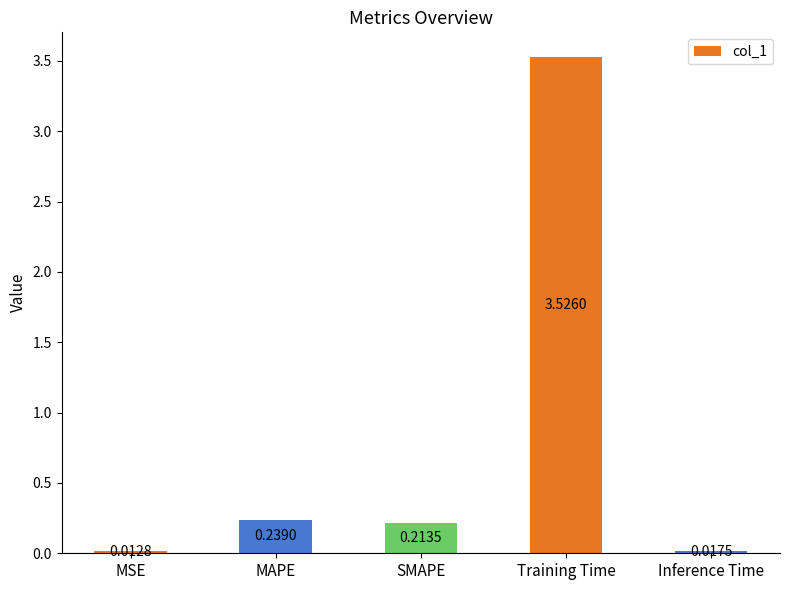

At which label is the value closest to 1?

MAPE